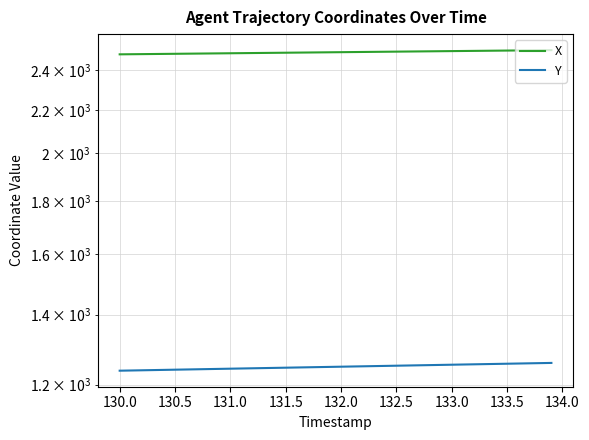

Reading right to left, transcribe all the data shown in this chart.

X: 2509.3	2508.7	2508.1	2507.5	2506.9	2506.4	2505.8	2505.2	2504.6	2504.0	2503.4	2502.8	2502.2	2501.6	2501.0	2500.4	2499.8	2499.2	2498.6	2498.1	2497.4	2496.9	2496.3	2495.7	2495.1	2494.5	2493.9	2493.3	2492.7	2492.1	2491.5	2490.9	2490.3	2489.7	2489.1	2488.5	2487.9	2487.4	2486.8	2486.2
Y: 1258.9	1258.3	1257.8	1257.2	1256.7	1256.1	1255.6	1255.0	1254.5	1253.9	1253.4	1252.8	1252.3	1251.7	1251.2	1250.6	1250.1	1249.5	1249.0	1248.4	1247.9	1247.3	1246.8	1246.3	1245.7	1245.2	1244.6	1244.1	1243.5	1243.0	1242.4	1241.9	1241.3	1240.8	1240.2	1239.7	1239.1	1238.6	1238.0	1237.5